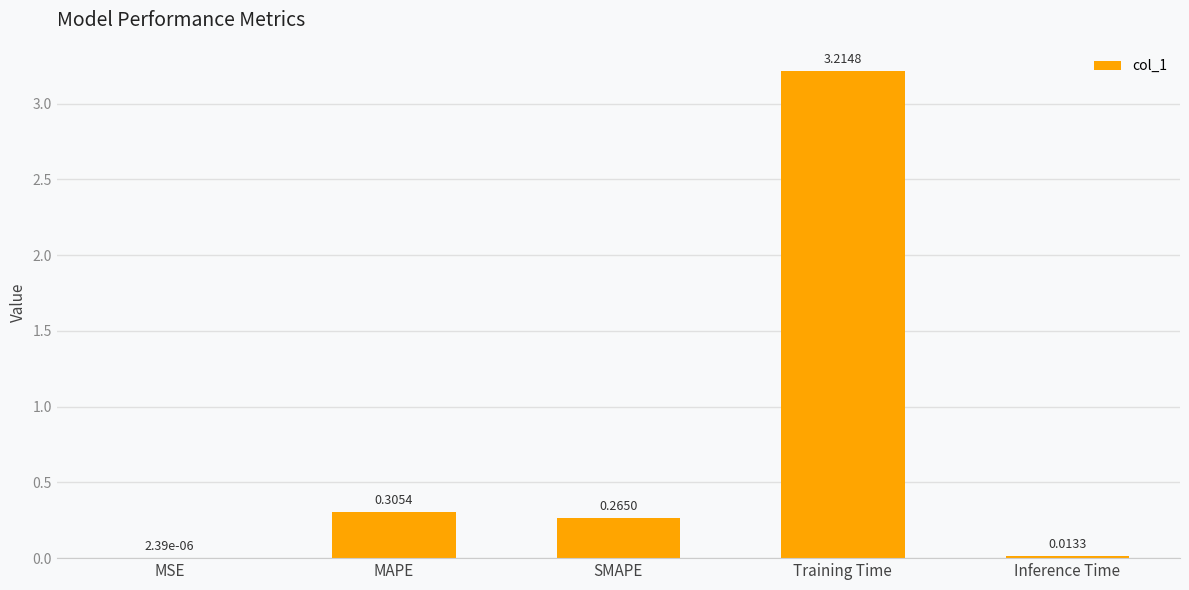

What is the sum of all values?

3.8